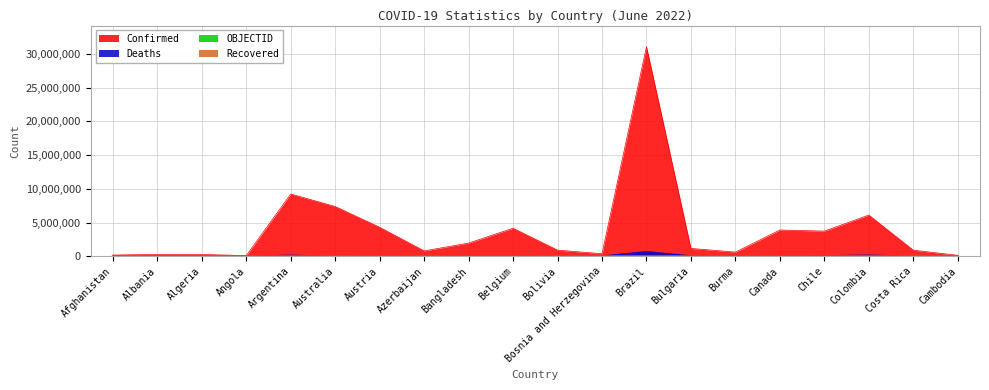

What is the total value across all series at Costa Rica?

913643